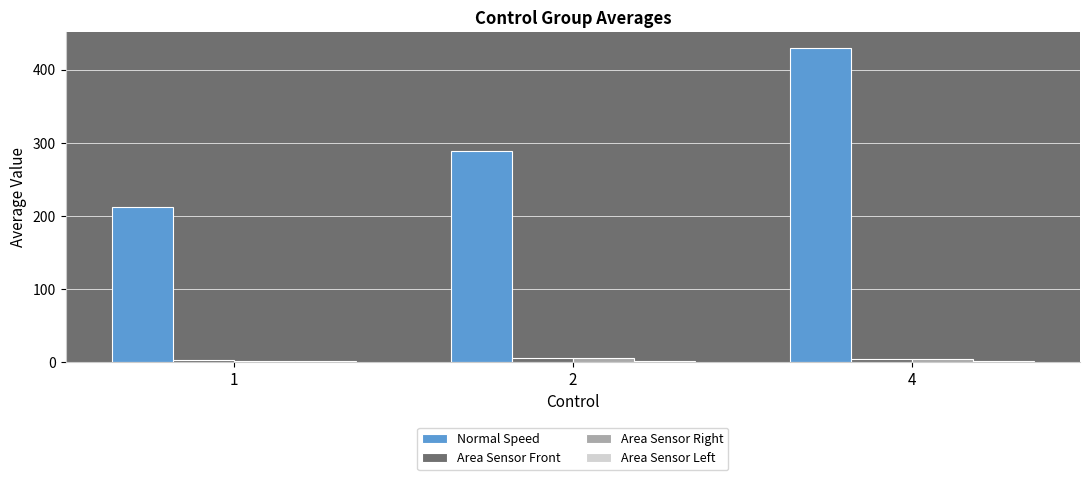

Which series has the widest spread of values?

Normal Speed